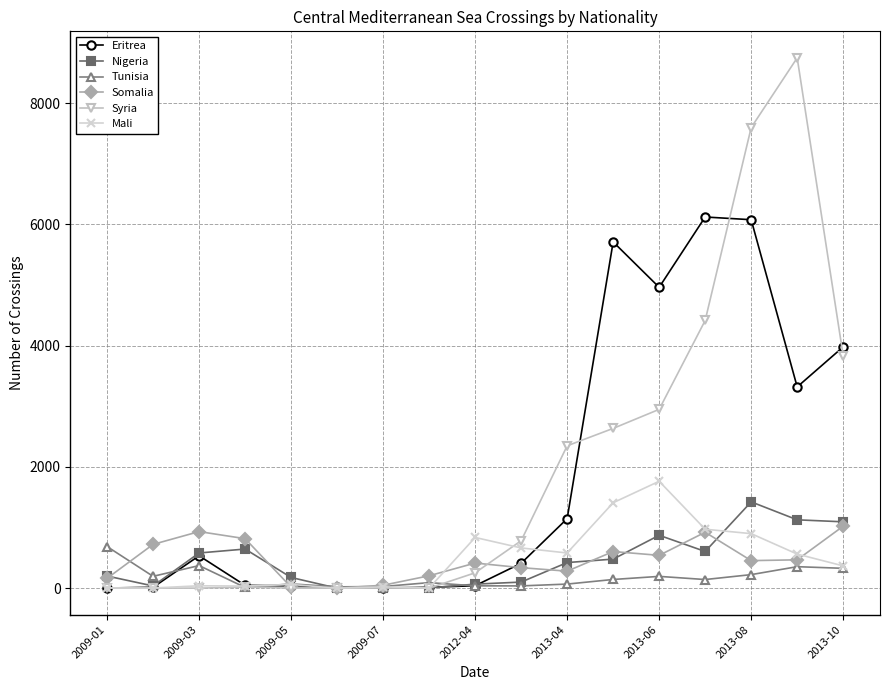

What is the maximum value shown in the chart?

8747